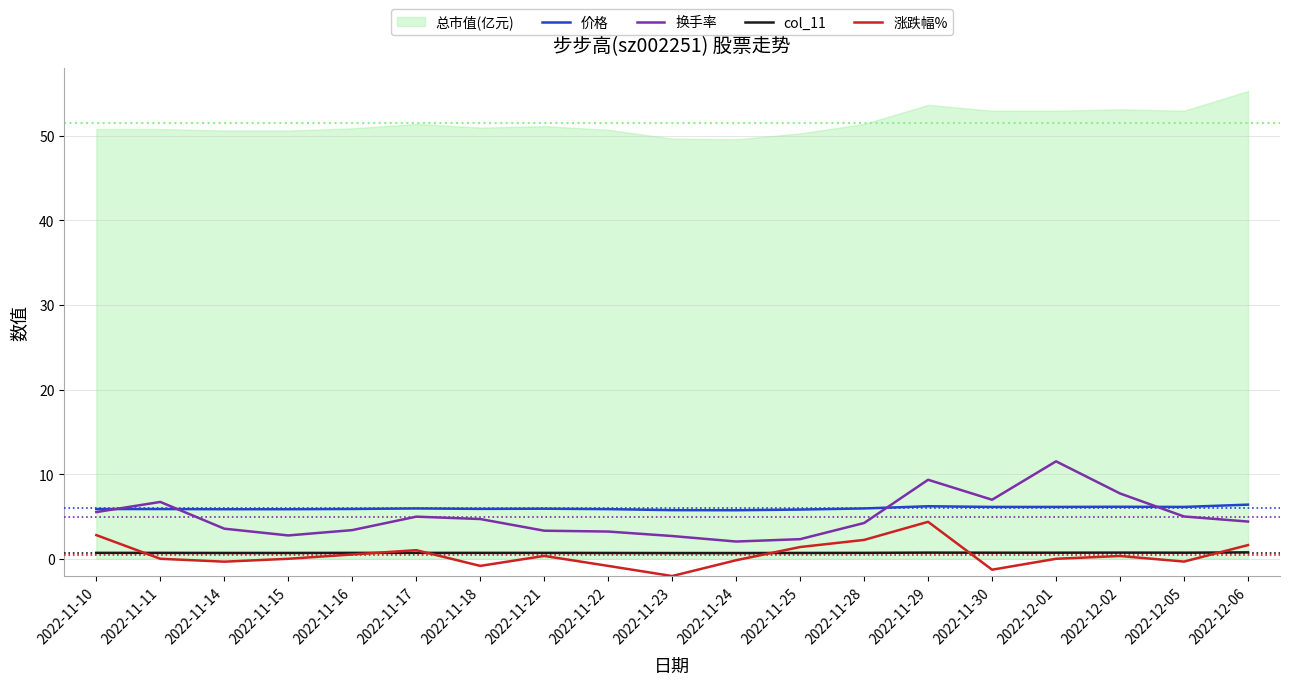

Which series has the widest spread of values?

换手率